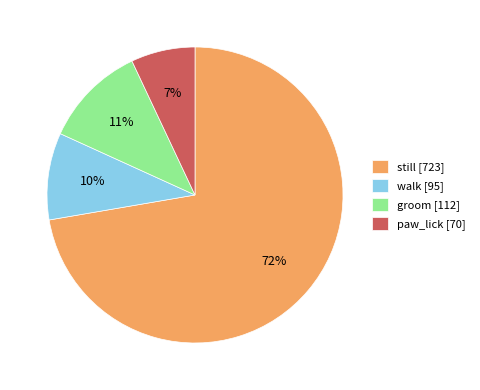

Is it true that walk is 1% of the pie?

False